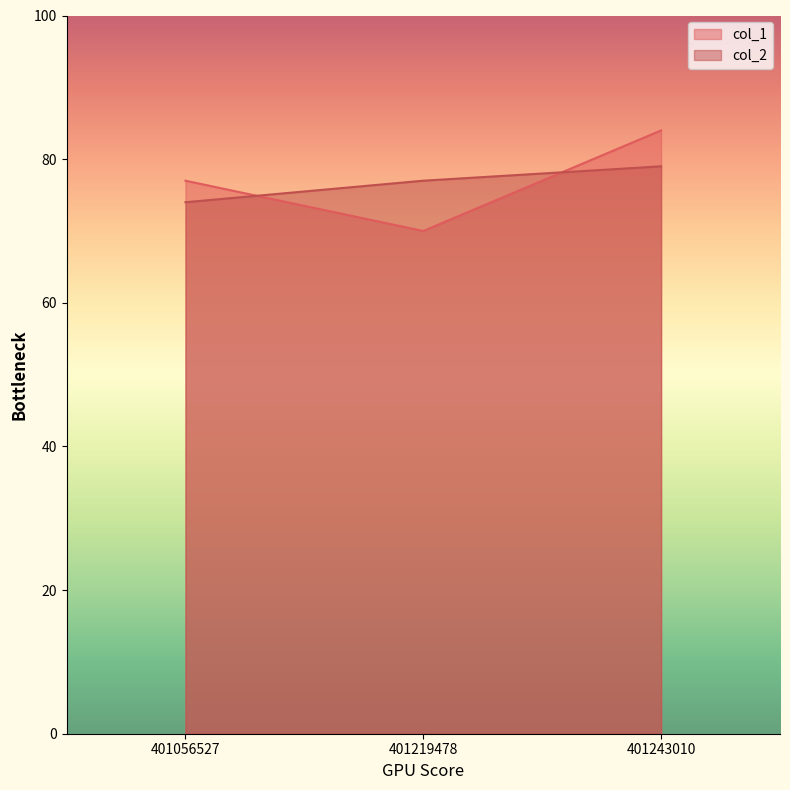

What is the lowest value of the col_2 series?

74